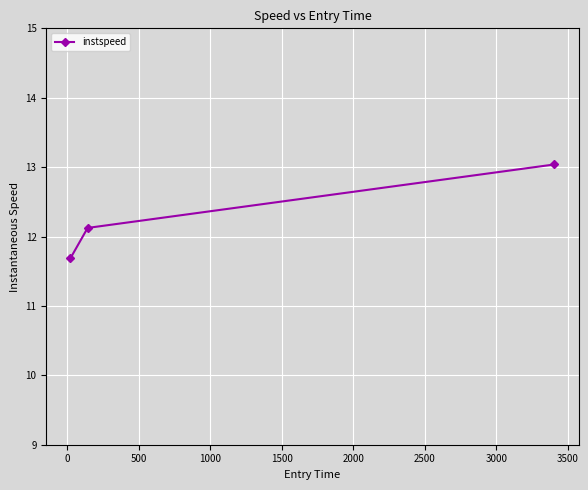

What is the difference between the maximum and minimum values?

1.4